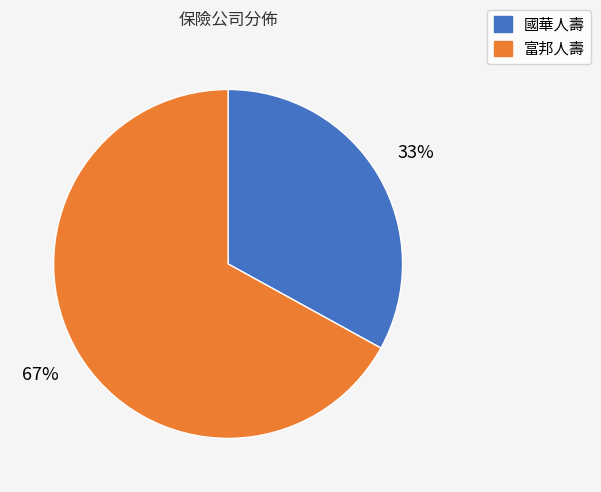

Rank the categories by value from highest to lowest.

富邦人壽, 國華人壽